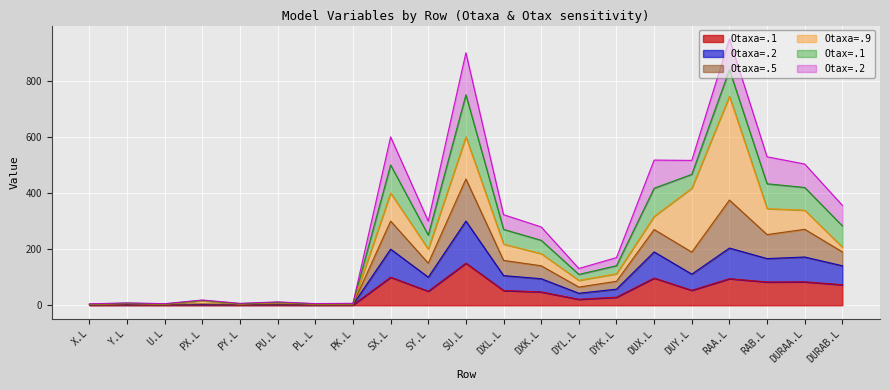

At which label does Otaxa=.1 reach its peak?

SU.L